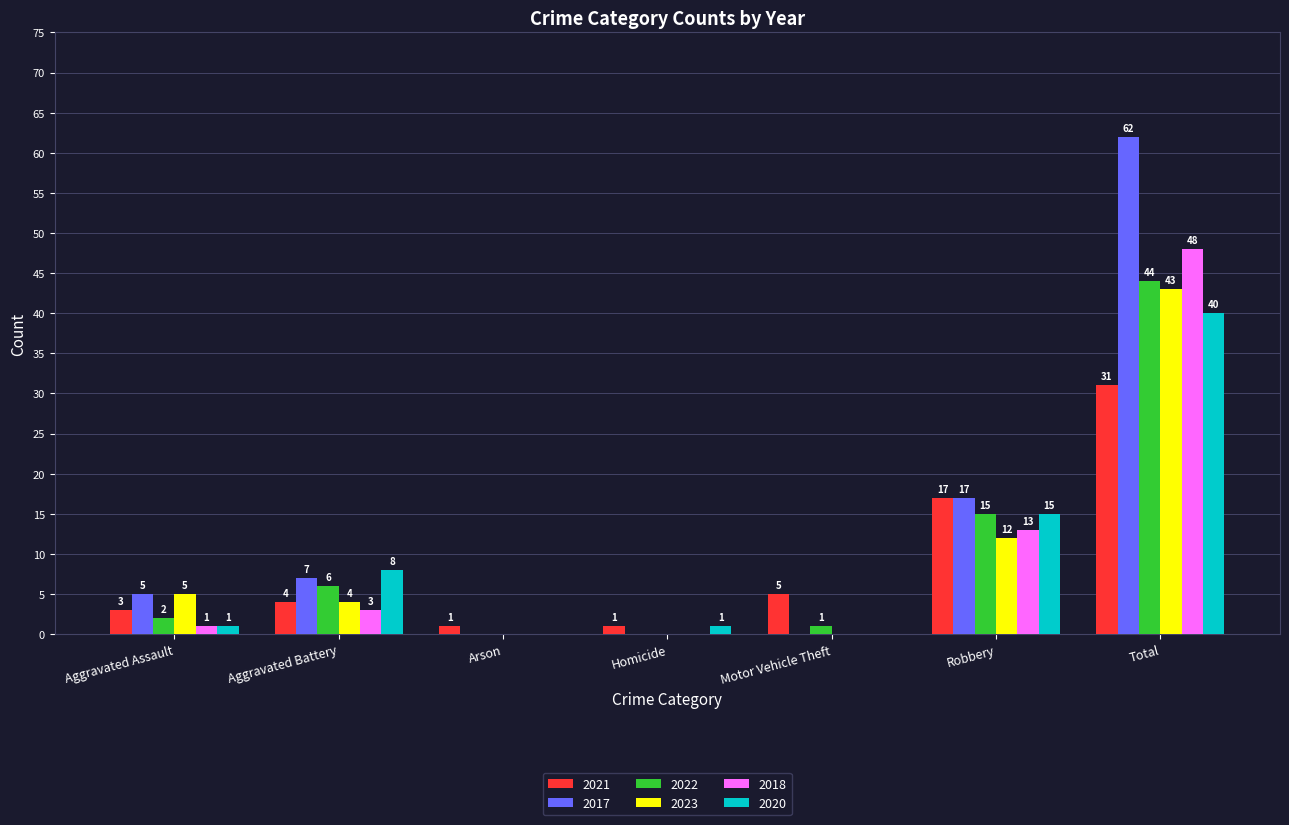

Which series changed the most between Arson and Motor Vehicle Theft?

2021